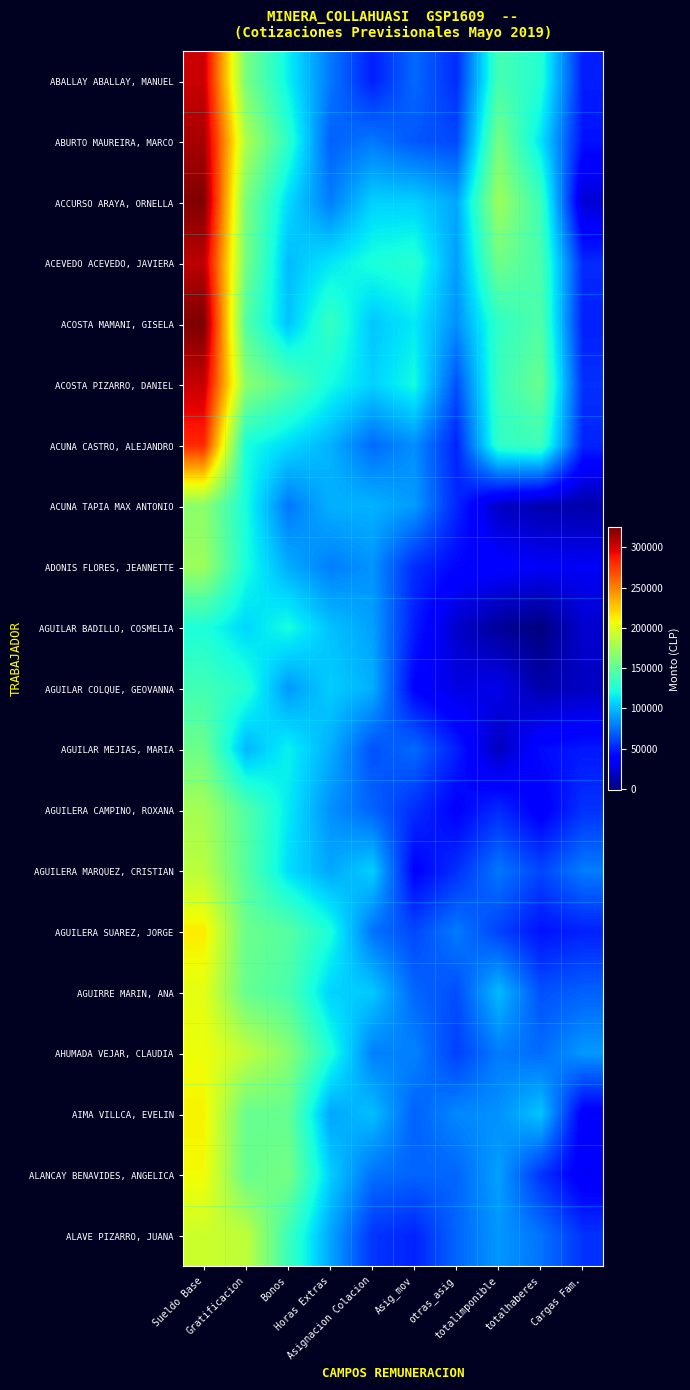

Which has a higher value, Asig_mov or Cargas Fam.?

Asig_mov